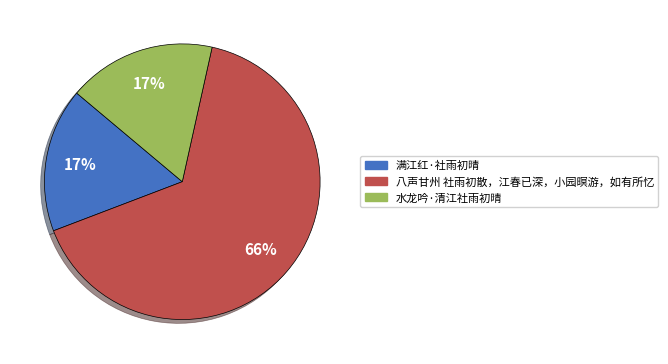

To the nearest percent, what is the average slice percentage?

33%